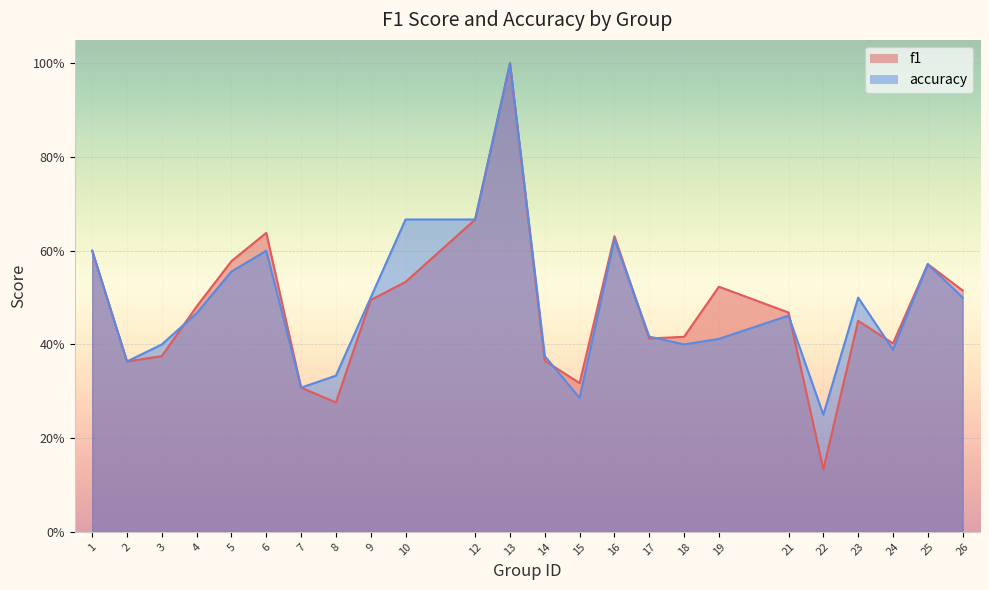

The value of f1 at 2 is 0.6. True or false?

False